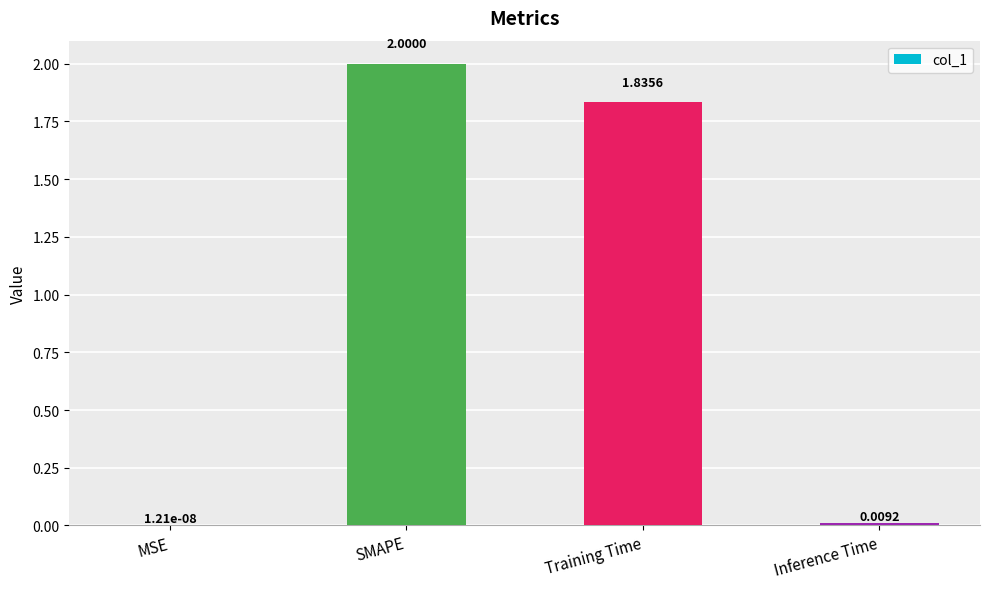

Where does the data first go above 1?

SMAPE